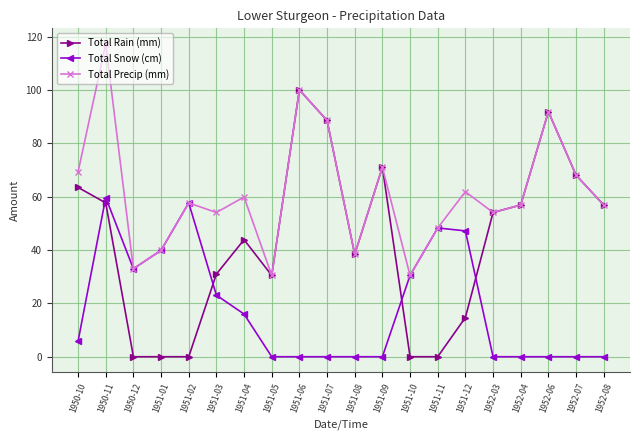

What is the average value of the Total Precip (mm) series?

61.4